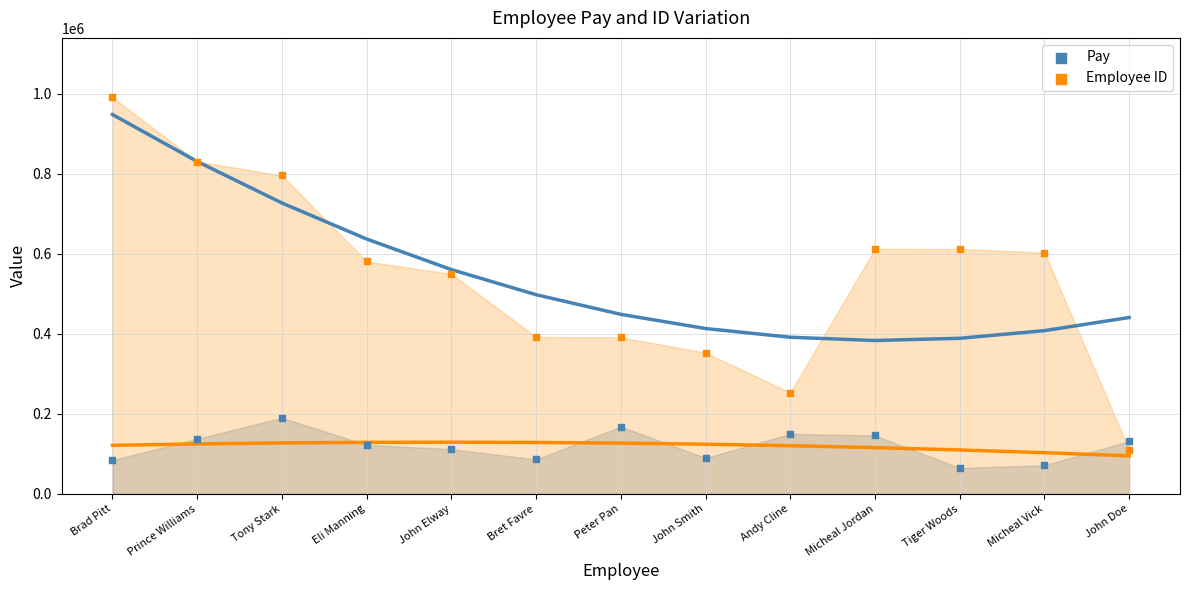

Which series has the largest Y range (max minus min)?

Employee ID